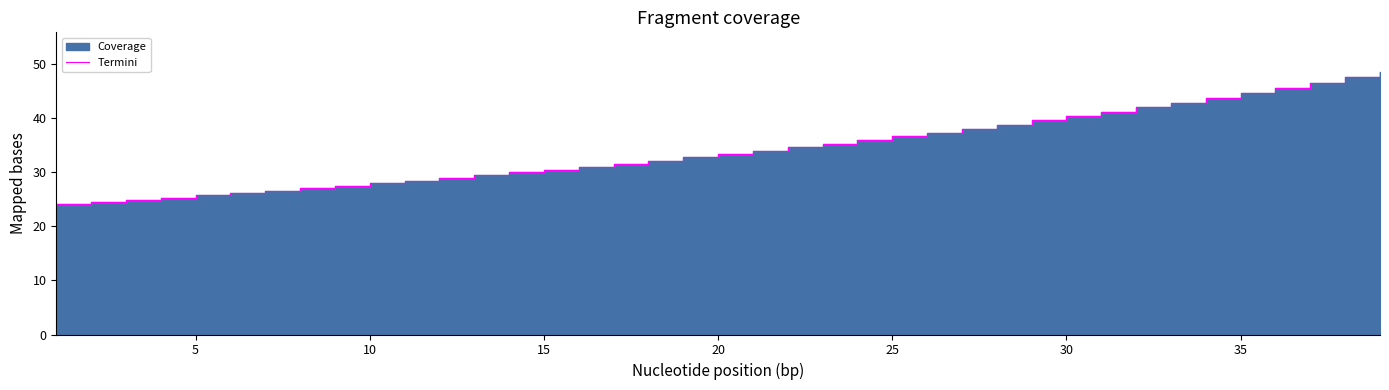

What is the difference between the second highest and second lowest values?

23.1